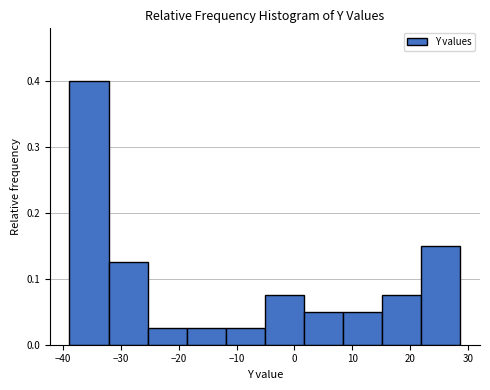

Reading left to right, transcribe this chart: for each bar, give the range it covers on the x-axis and its height. Neither the bar edges nor the heights are printed on the chart, so give them approximately, as read against the axes.

-39 to -32: 0.40
-32 to -25: 0.13
-25 to -19: 0.03
-19 to -12: 0.03
-12 to -5: 0.03
-5 to 2: 0.08
2 to 8: 0.05
8 to 15: 0.05
15 to 22: 0.08
22 to 29: 0.15